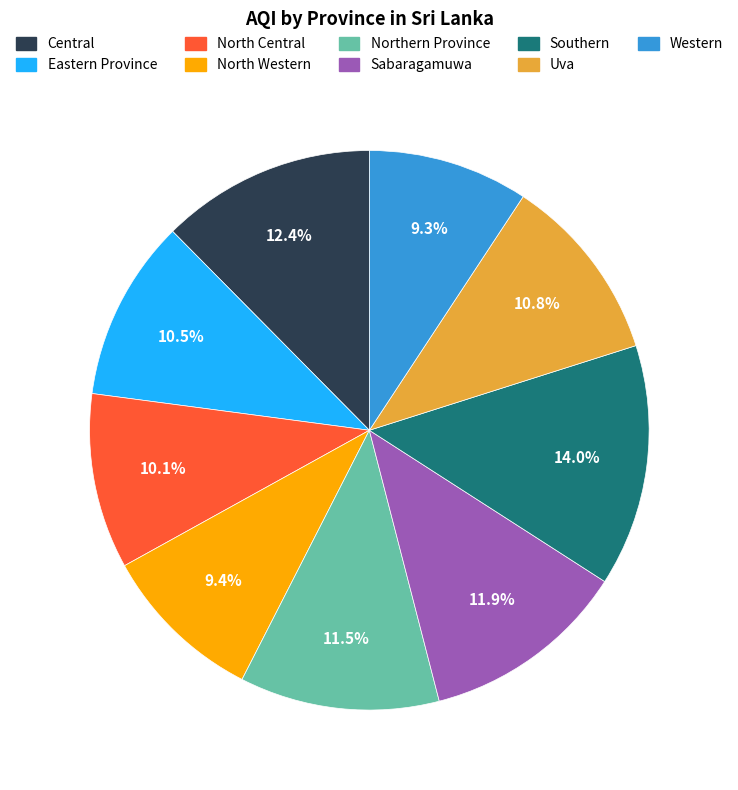

Between Western and Eastern Province, which is larger?

Eastern Province